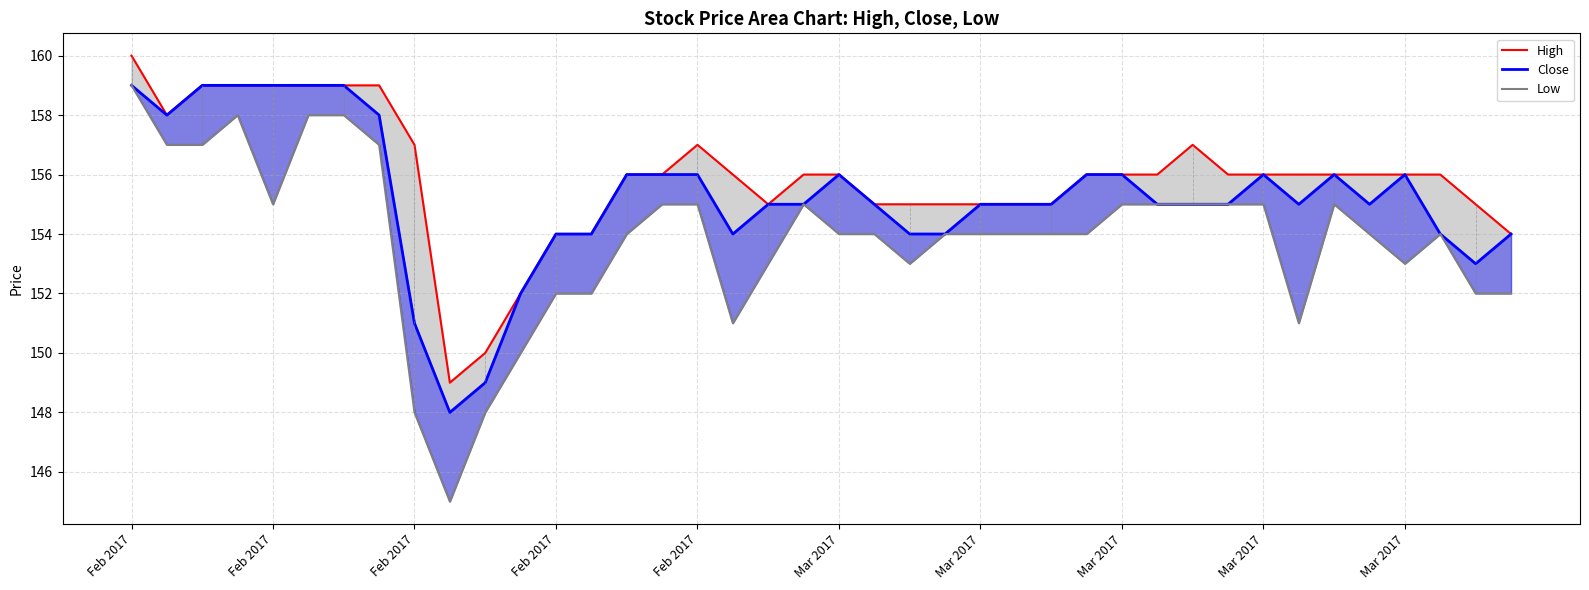

Reading right to left, extract all data points from this chart.

High: 154	155	156	156	156	156	156	156	156	157	156	156	156	155	155	155	155	155	155	156	156	155	156	157	156	156	154	154	152	150	149	157	159	159	159	159	159	159	158	160
Close: 154	153	154	156	155	156	155	156	155	155	155	156	156	155	155	155	154	154	155	156	155	155	154	156	156	156	154	154	152	149	148	151	158	159	159	159	159	159	158	159
Low: 152	152	154	153	154	155	151	155	155	155	155	155	154	154	154	154	154	153	154	154	155	153	151	155	155	154	152	152	150	148	145	148	157	158	158	155	158	157	157	159